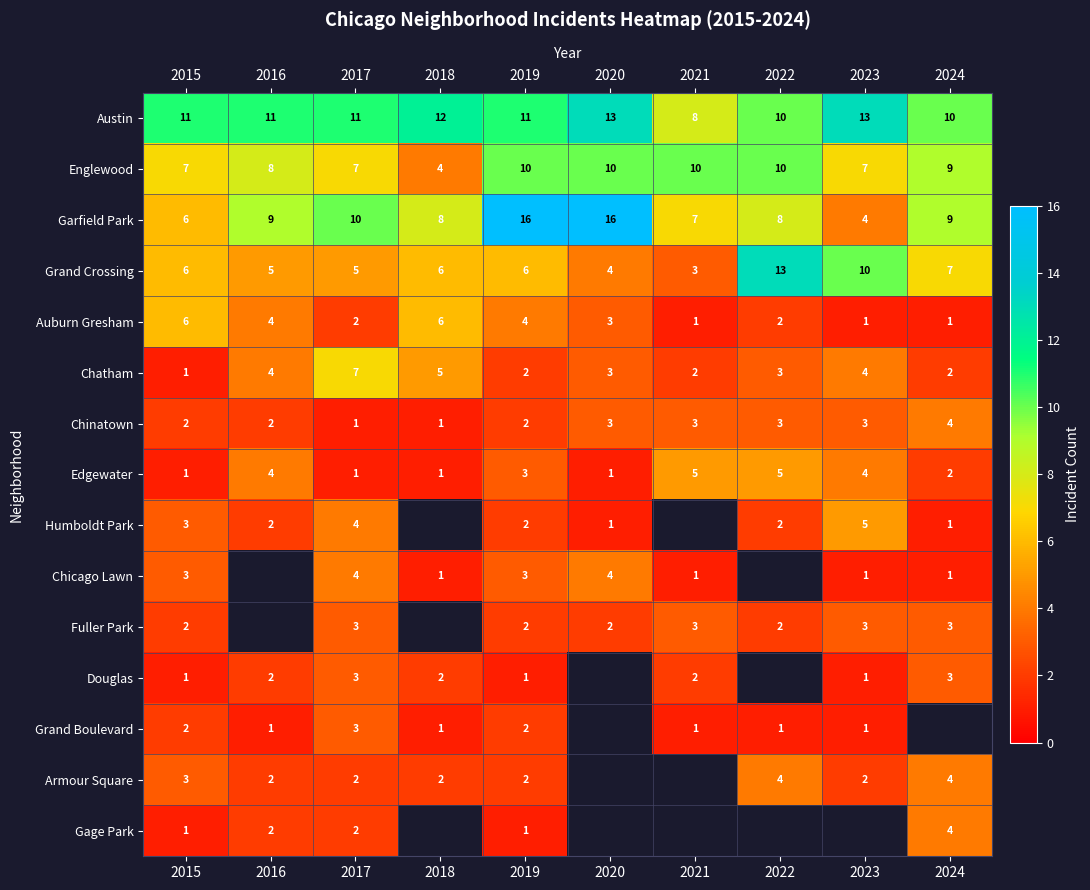

Is the value of Fuller Park at 2020 greater than the value of Edgewater at 2019?

No